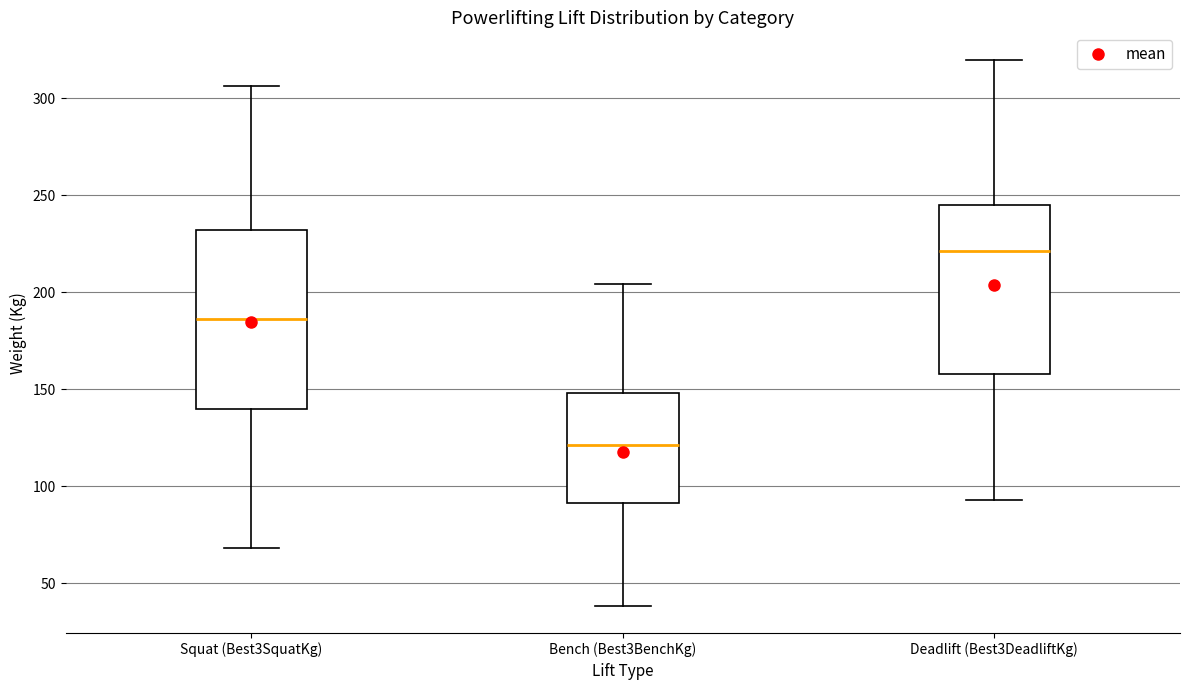

Where does the lower whisker of the box for Squat (Best3SquatKg) end on the y-axis? The values are not printed on the chart, so give them approximately, as read against the axis.

70